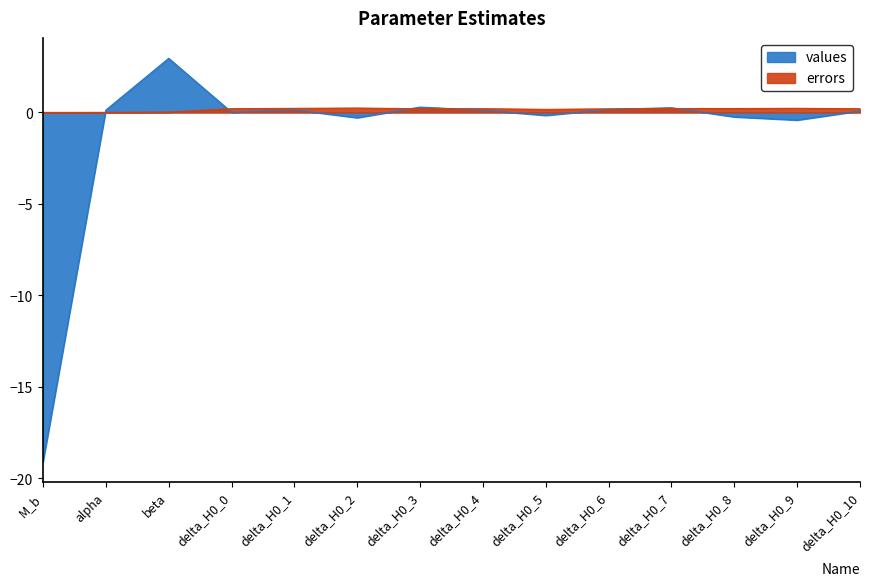

Reading left to right, transcribe all the data shown in this chart.

values: M_b=-19.1	alpha=0.1	beta=3.0	delta_H0_0=0.0	delta_H0_1=0.1	delta_H0_2=-0.3	delta_H0_3=0.3	delta_H0_4=0.1	delta_H0_5=-0.2	delta_H0_6=0.2	delta_H0_7=0.3	delta_H0_8=-0.2	delta_H0_9=-0.4	delta_H0_10=0.1
errors: M_b=0.0	alpha=0.0	beta=0.0	delta_H0_0=0.2	delta_H0_1=0.2	delta_H0_2=0.2	delta_H0_3=0.2	delta_H0_4=0.2	delta_H0_5=0.2	delta_H0_6=0.2	delta_H0_7=0.2	delta_H0_8=0.2	delta_H0_9=0.2	delta_H0_10=0.2